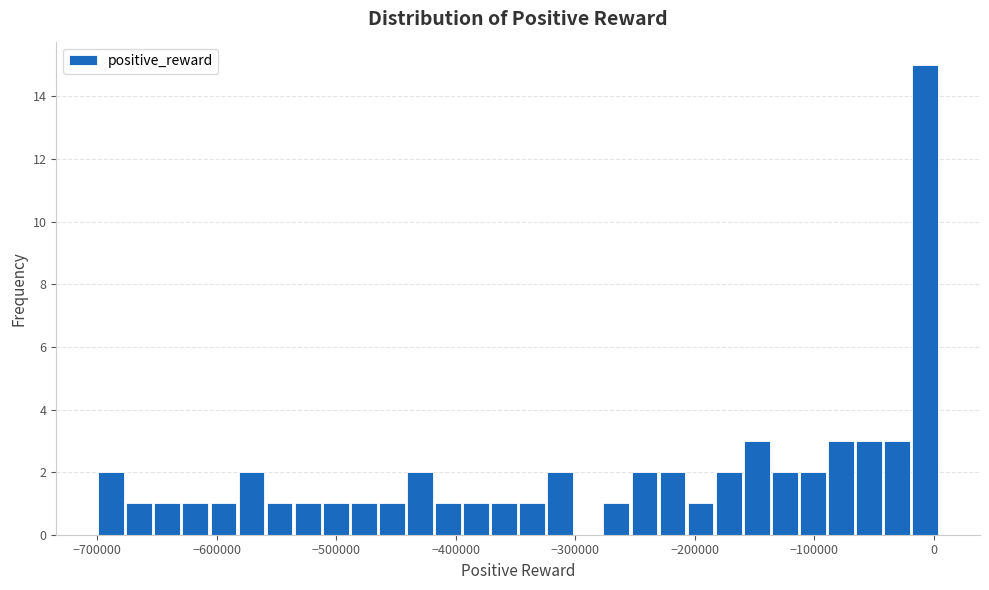

Read against the x-axis, roughly where is the centre of the tallest bar?

-10000